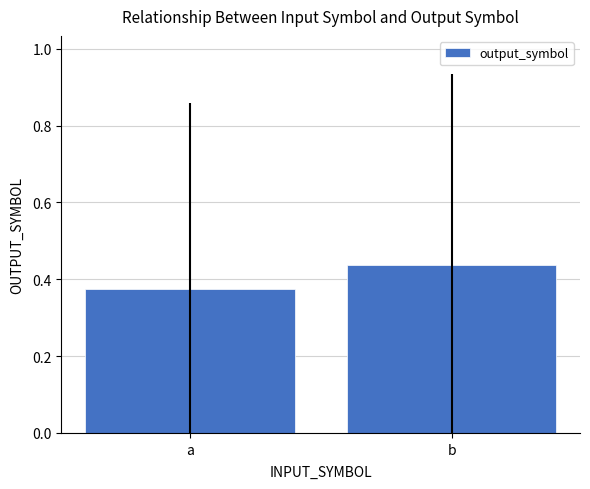

Count the values in the range 0 to 1.

2